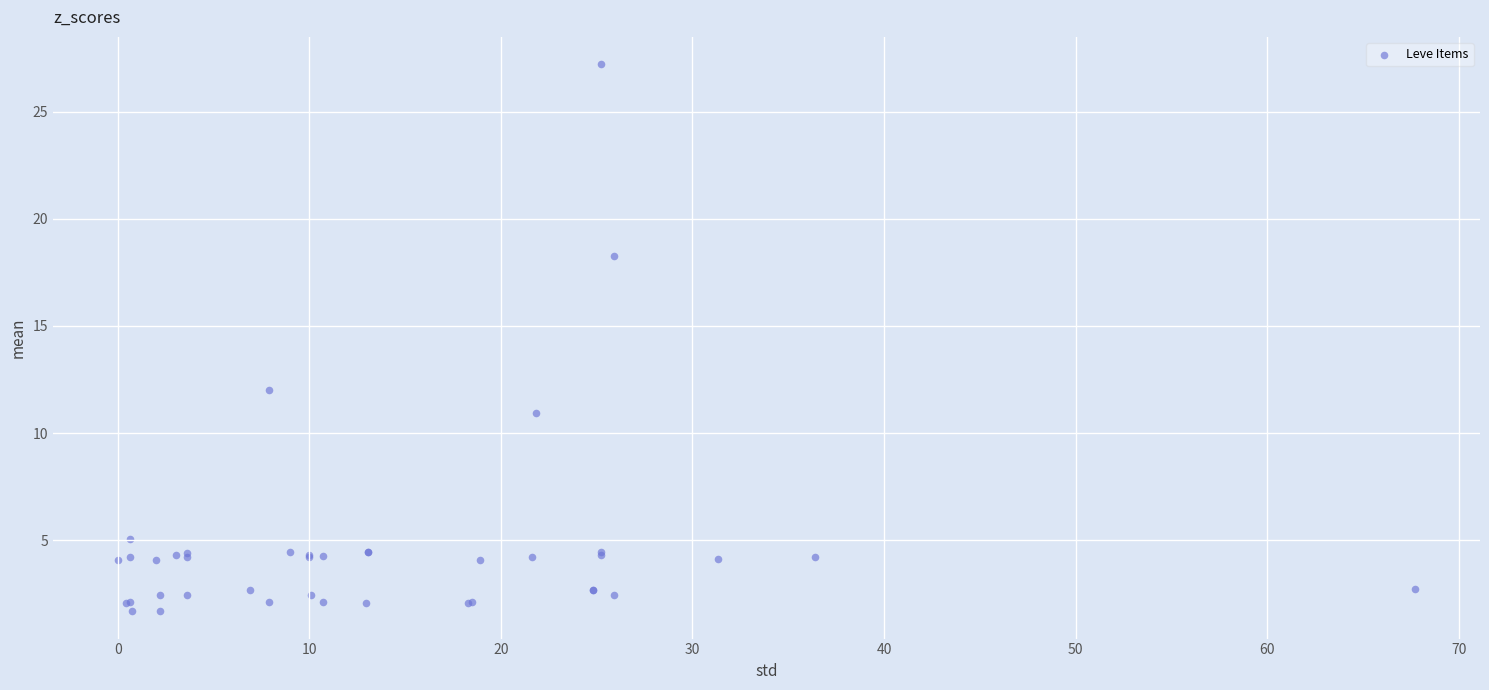

What Y value in the scatter plot is closest to 14?

12.0